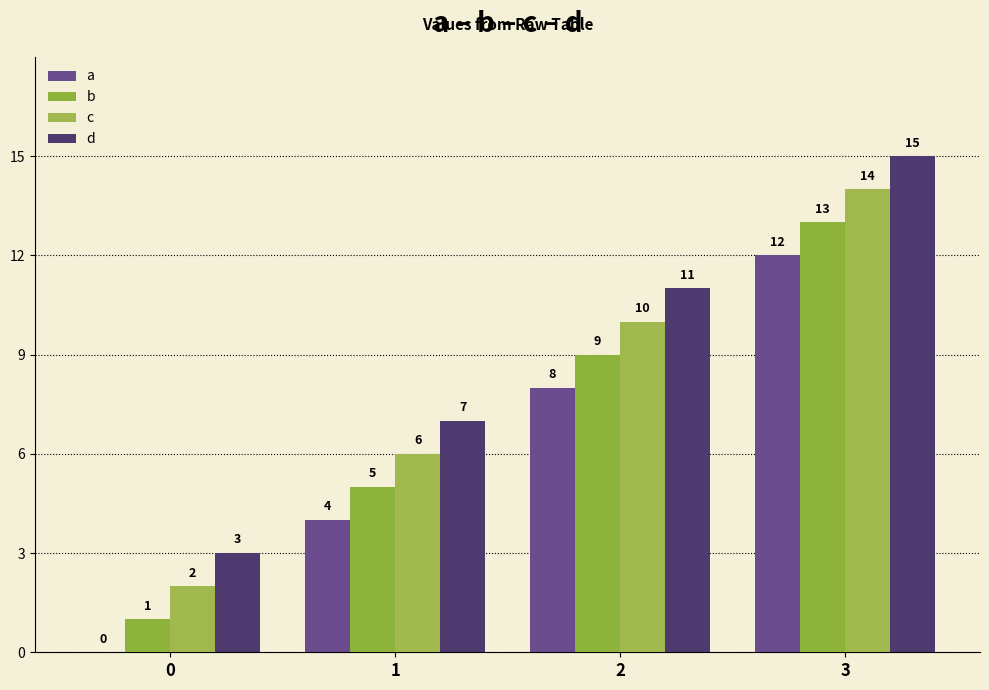

True or false: d has a value of 1 at 0.

False